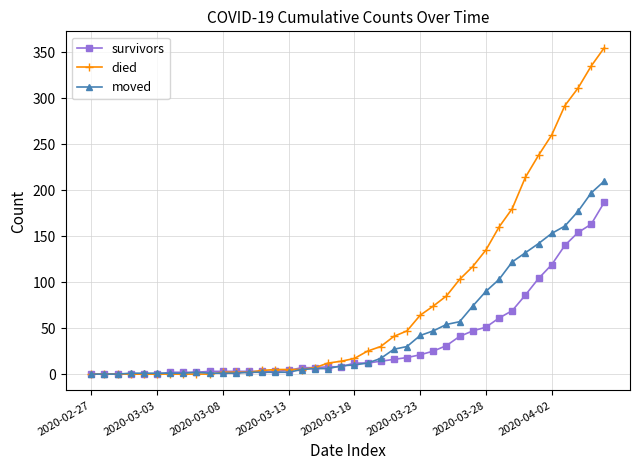

Which series has the widest spread of values?

died